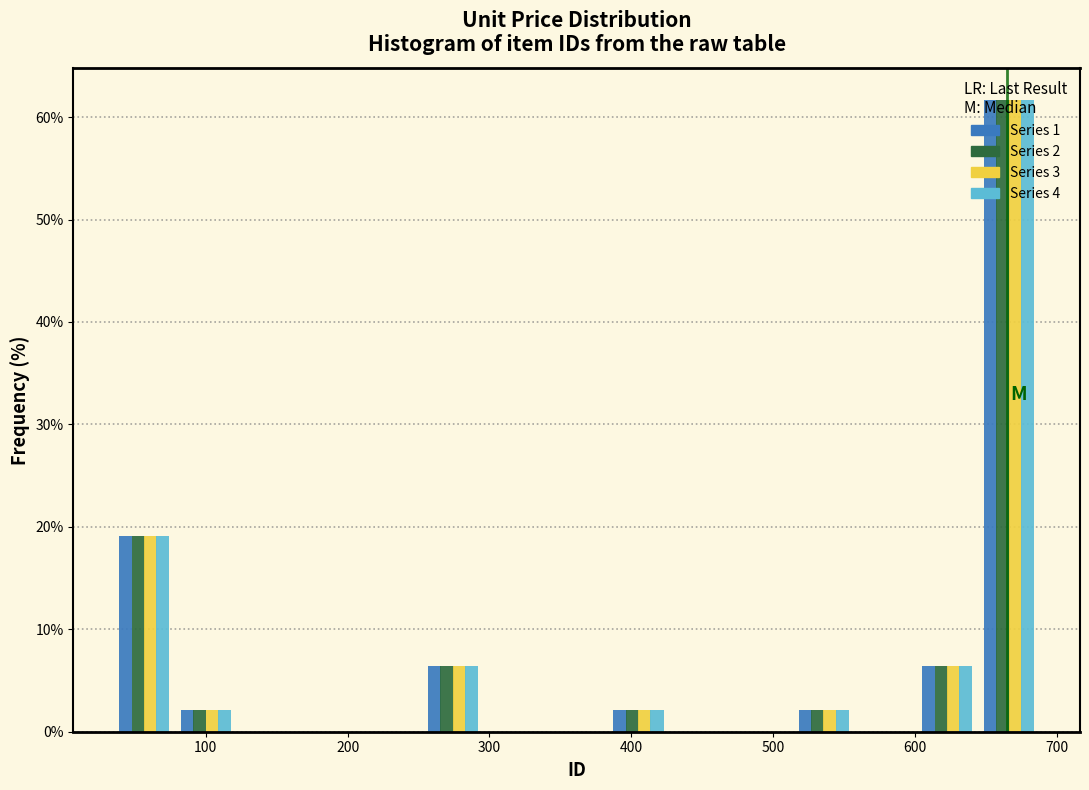

Reading left to right, transcribe this chart: for each range on the x-axis, give the height of each series' bar. Neither the bar edges nor the heights are printed on the chart, so give them approximately, as read against the axes.

40 to 80: Series 1=19	Series 2=19	Series 3=19	Series 4=19
80 to 120: Series 1=2	Series 2=2	Series 3=2	Series 4=2
120 to 170: Series 1=0	Series 2=0	Series 3=0	Series 4=0
170 to 210: Series 1=0	Series 2=0	Series 3=0	Series 4=0
210 to 250: Series 1=0	Series 2=0	Series 3=0	Series 4=0
250 to 300: Series 1=6	Series 2=6	Series 3=6	Series 4=6
300 to 340: Series 1=0	Series 2=0	Series 3=0	Series 4=0
340 to 380: Series 1=0	Series 2=0	Series 3=0	Series 4=0
380 to 430: Series 1=2	Series 2=2	Series 3=2	Series 4=2
430 to 470: Series 1=0	Series 2=0	Series 3=0	Series 4=0
470 to 510: Series 1=0	Series 2=0	Series 3=0	Series 4=0
510 to 560: Series 1=2	Series 2=2	Series 3=2	Series 4=2
560 to 600: Series 1=0	Series 2=0	Series 3=0	Series 4=0
600 to 640: Series 1=6	Series 2=6	Series 3=6	Series 4=6
640 to 690: Series 1=62	Series 2=62	Series 3=62	Series 4=62